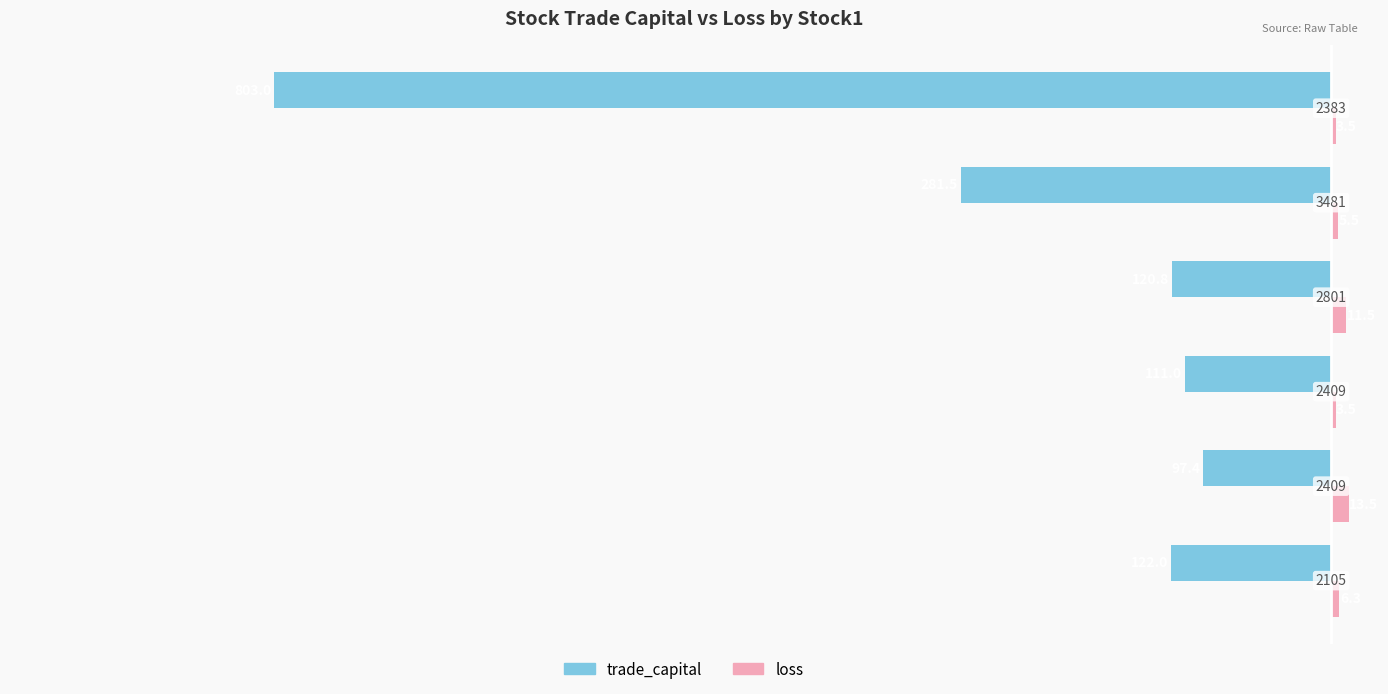

List the series in order of their peak value, lowest first.

trade_capital, loss